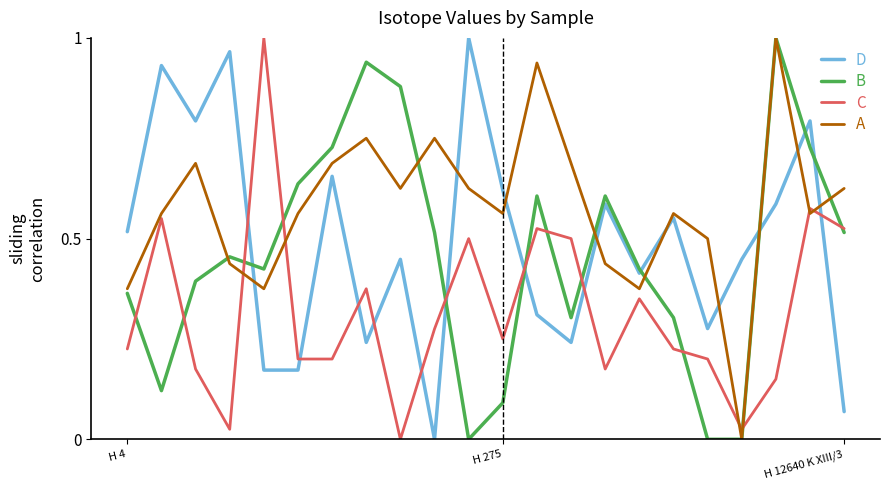

Which series has the largest total across all categories?

A